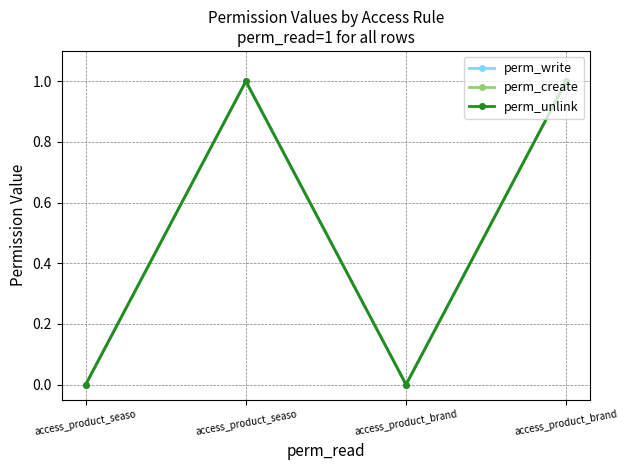

Which label corresponds to the largest value in the chart?

access_product_seaso